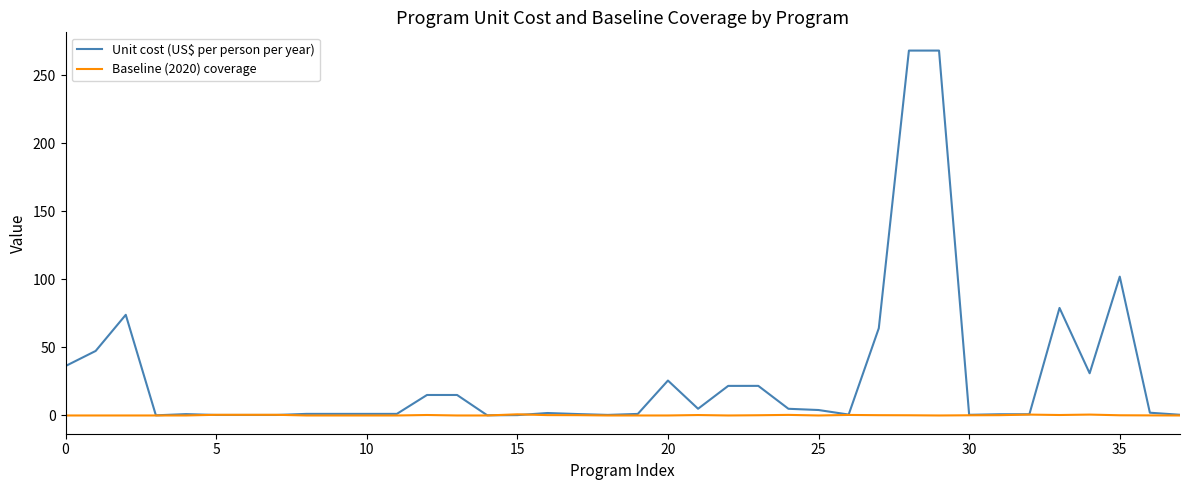

Which series has the largest total across all categories?

Unit cost (US$ per person per year)